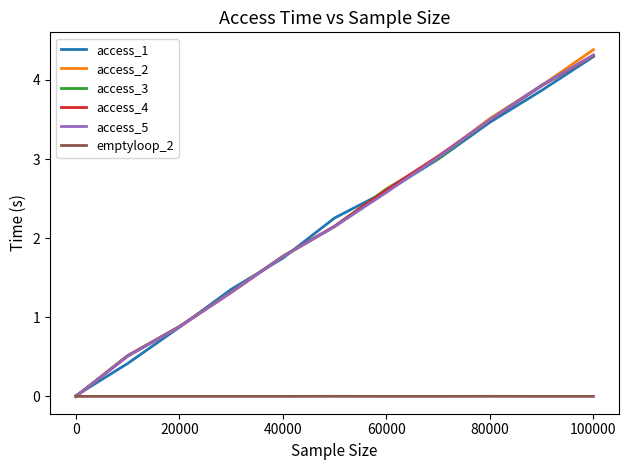

What is the greatest value displayed?

4.4